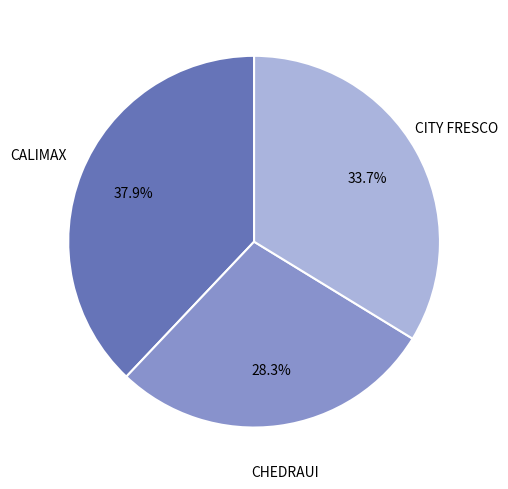

Is there a majority slice in this chart?

No